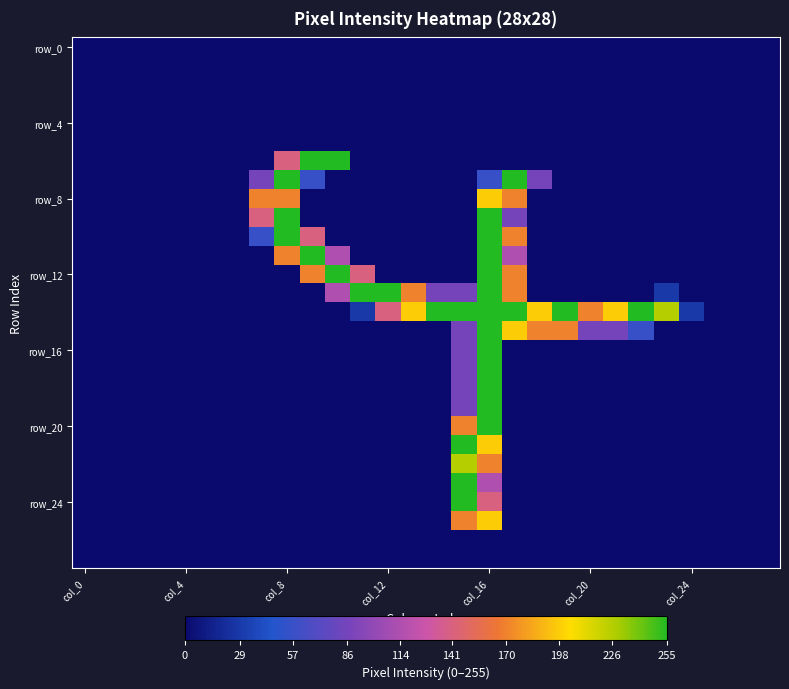

Count the number of categories in the chart.

28